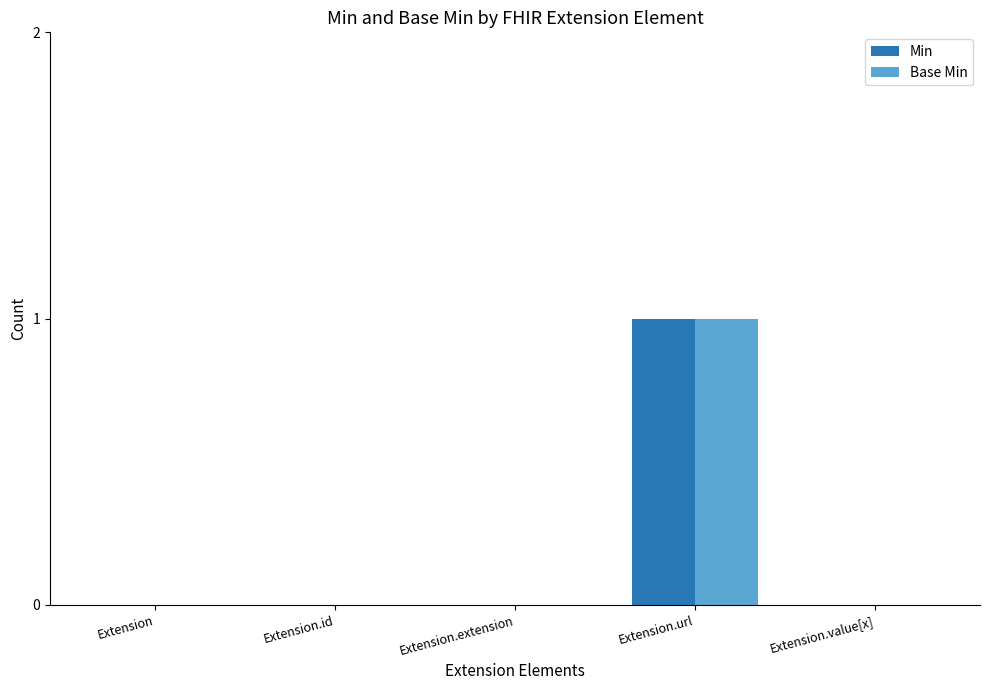

True or false: Min has a value of -1 at Extension.value[x].

False